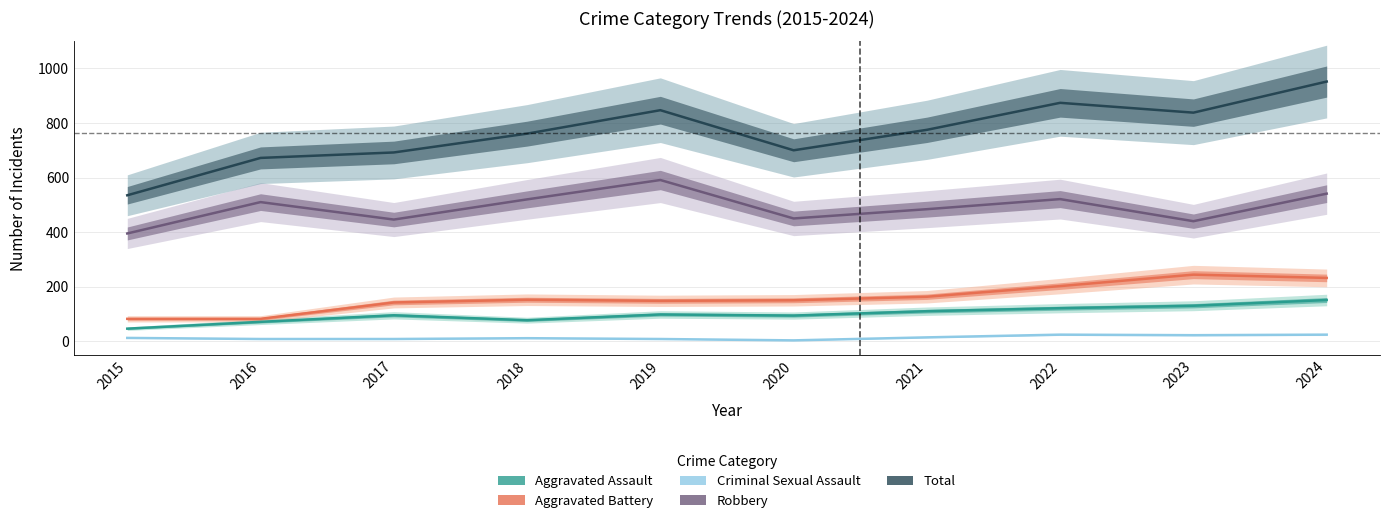

What are all the series names shown in the legend?

Aggravated Assault, Aggravated Battery, Criminal Sexual Assault, Robbery, Total